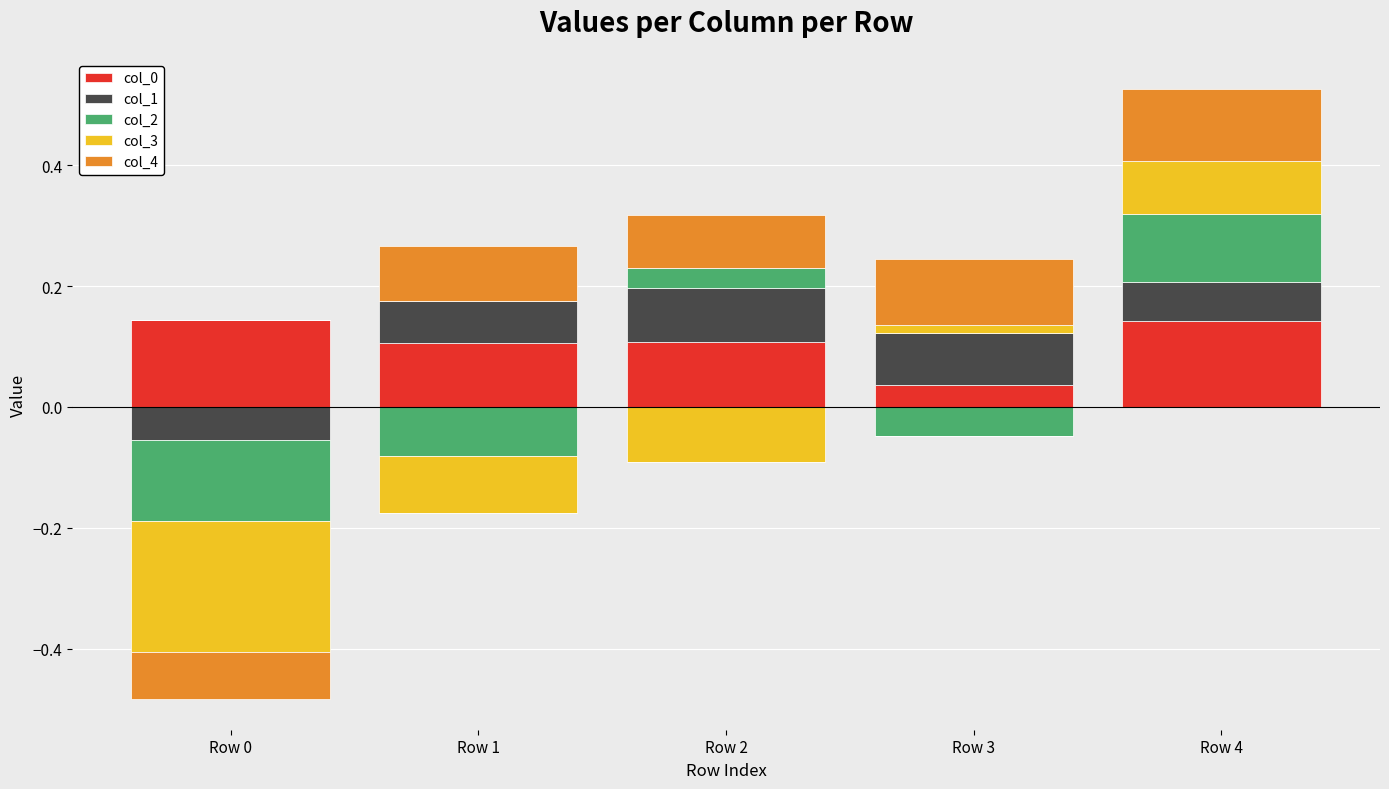

What is the difference between the col_2 values at Row 4 and Row 2?

0.1